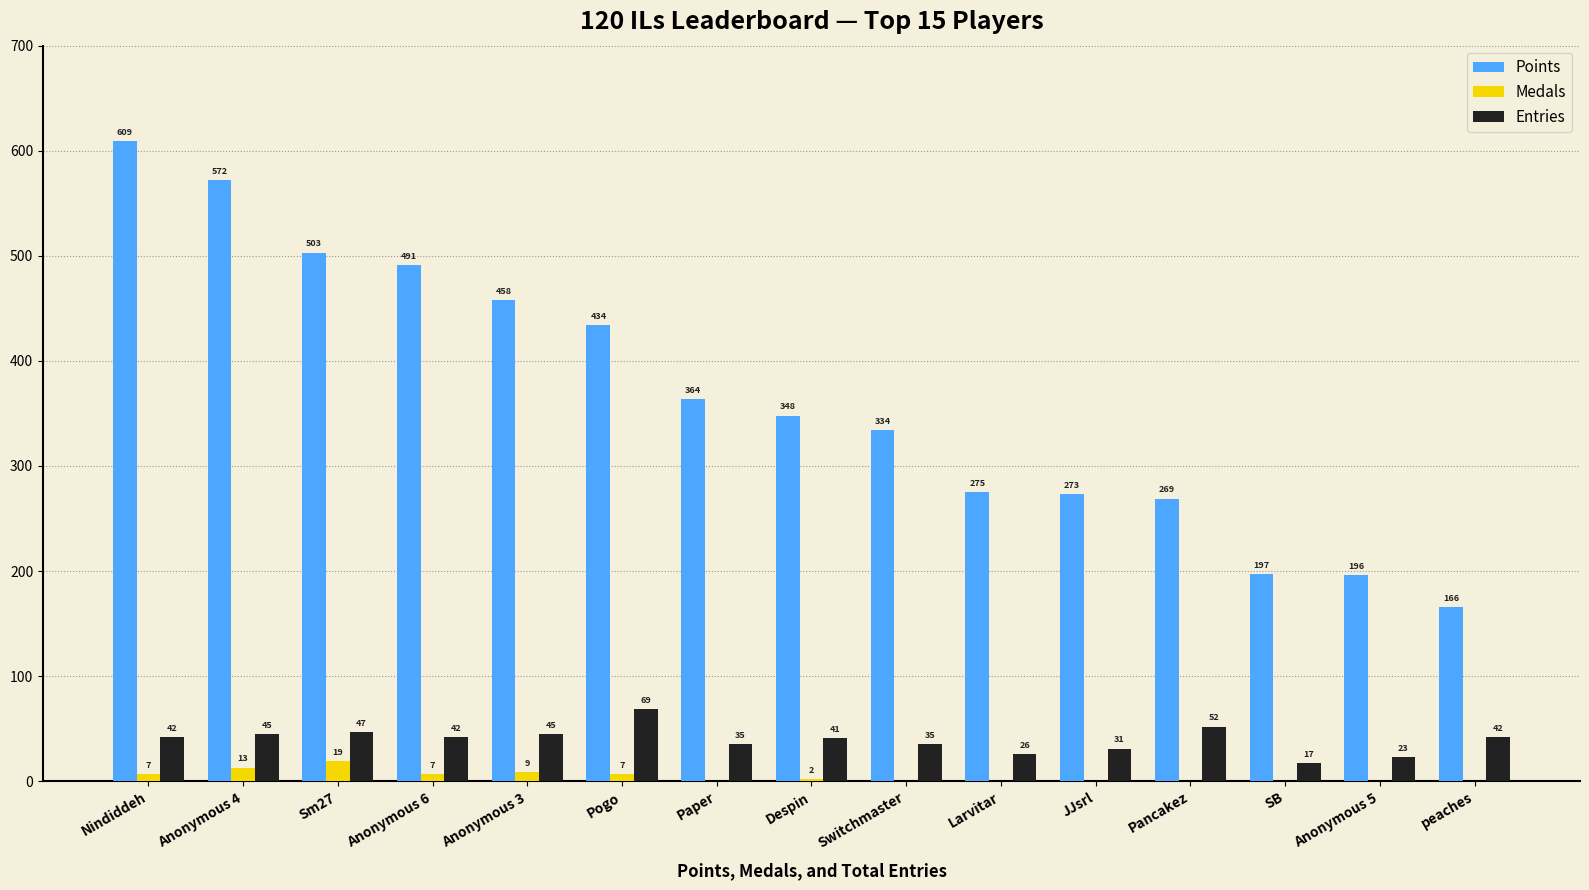

Is it true that Medals equals 0 at Switchmaster?

True